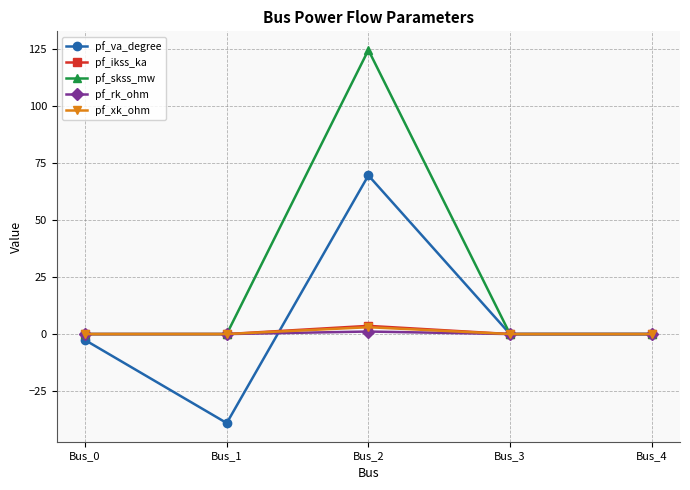

At which category is the sum across all series the highest?

Bus_2